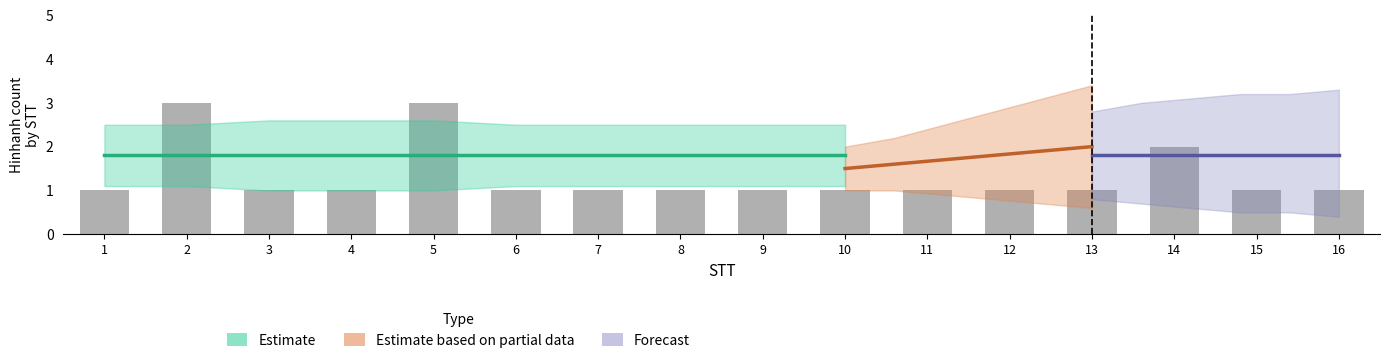

How many bars are there in total?

16